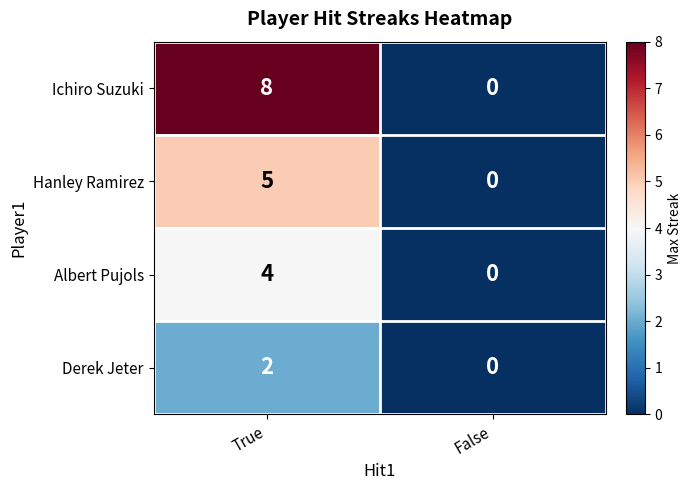

At which category is the sum across all series the highest?

True